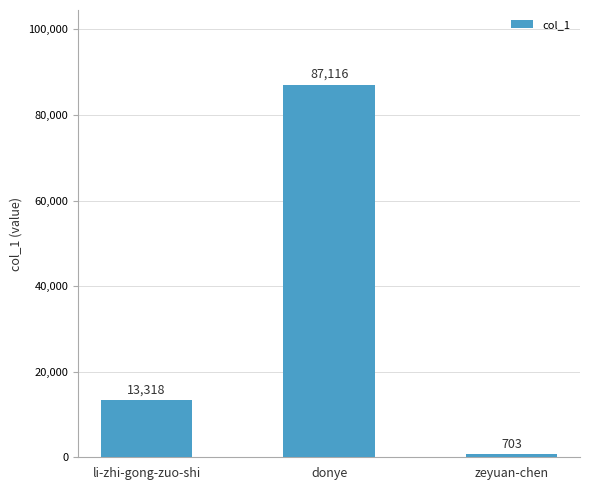

Reading left to right, extract all data points from this chart.

li-zhi-gong-zuo-shi=13318	donye=87116	zeyuan-chen=703